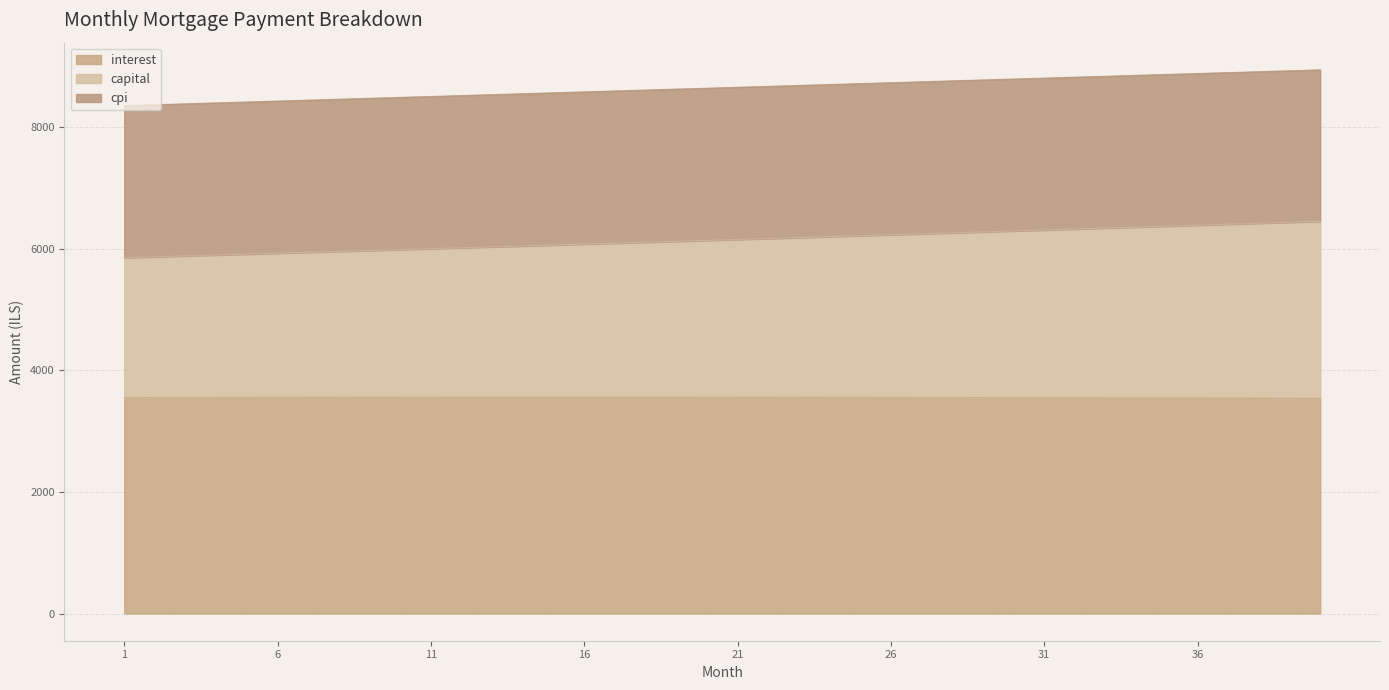

At how many categories does at least one series exceed 7818?

40